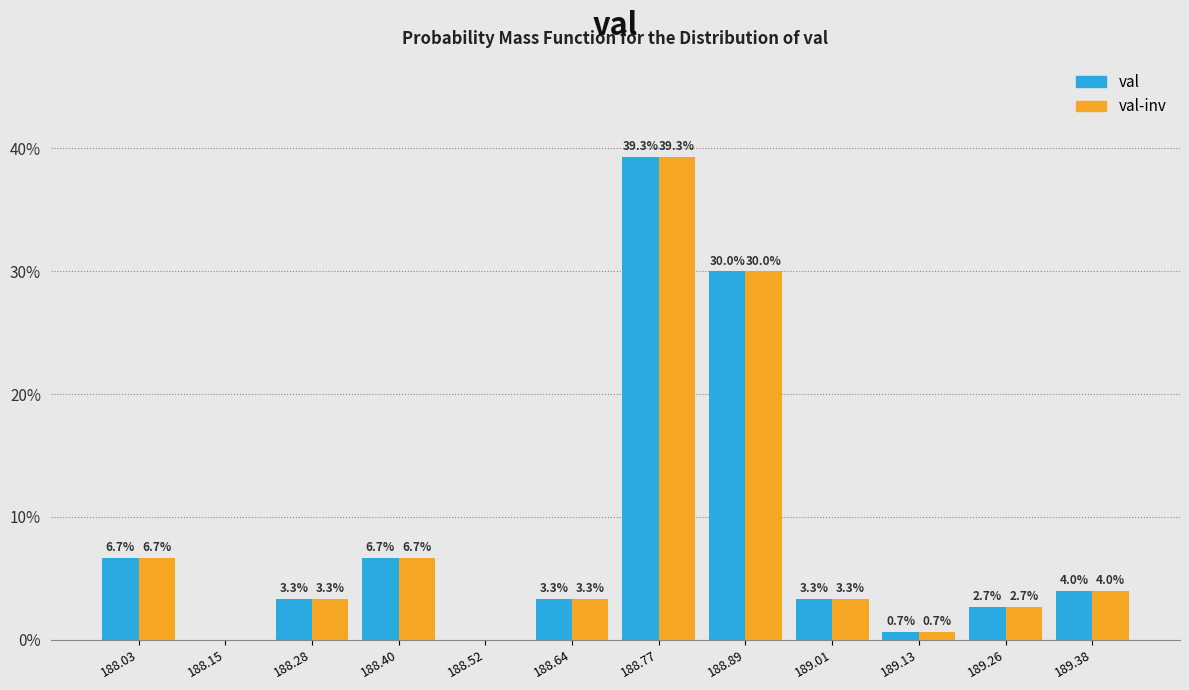

In the val-inv series, which range on the x-axis has the tallest bar?

188.70 to 188.82